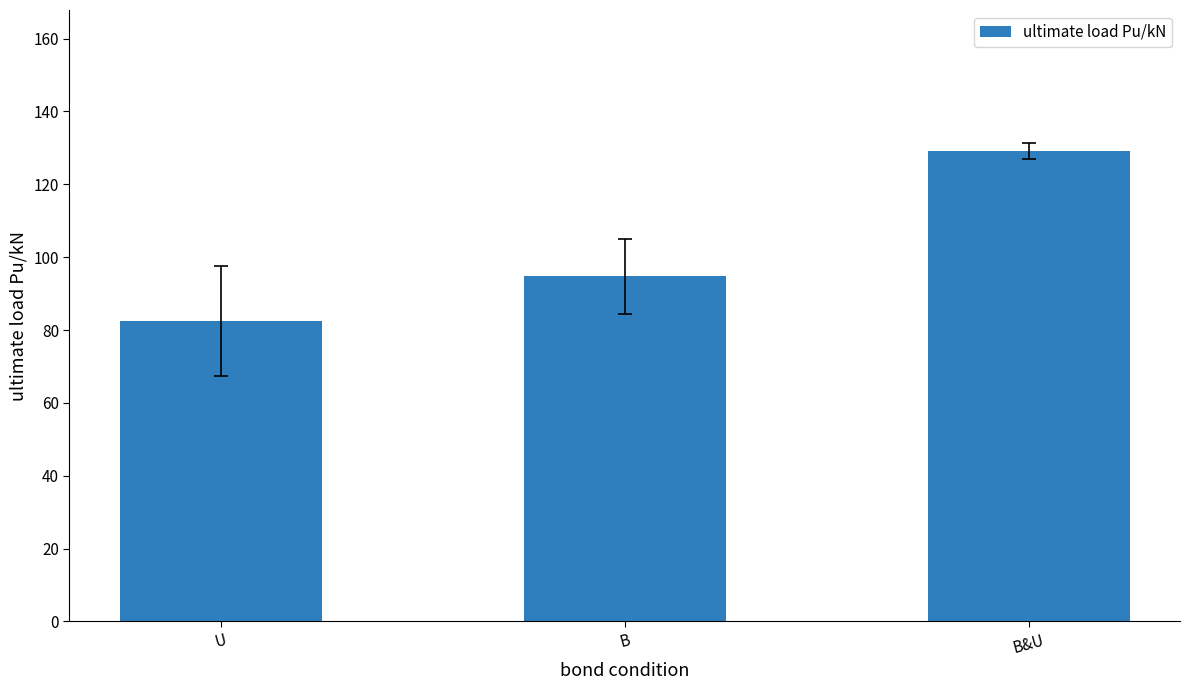

How many bars are there in total?

3